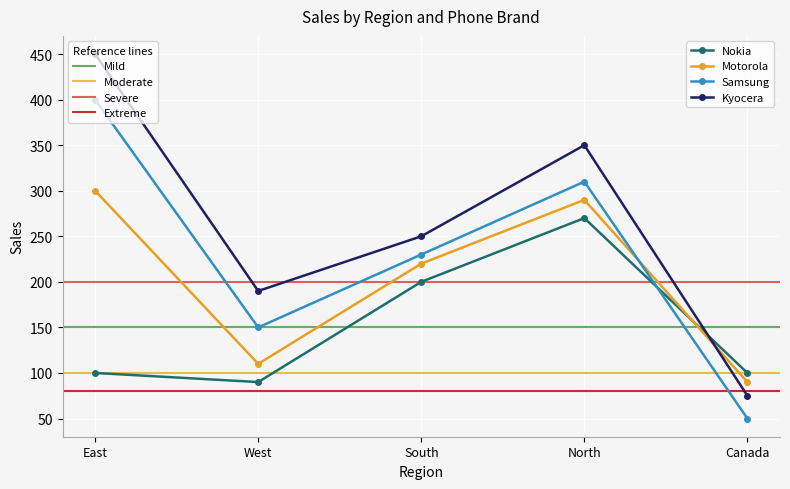

At which category does Nokia reach its first local peak?

North